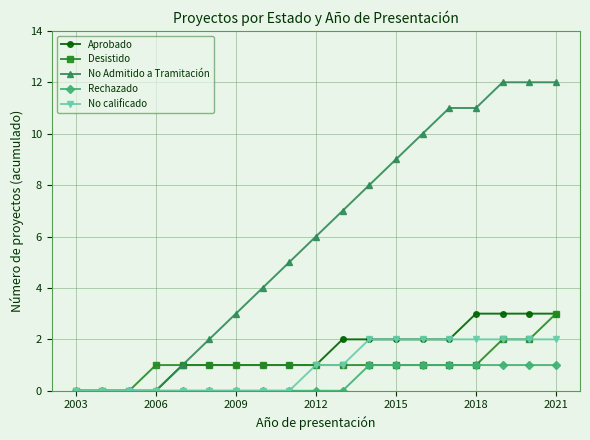

Does the chart have visible grid lines?

Yes